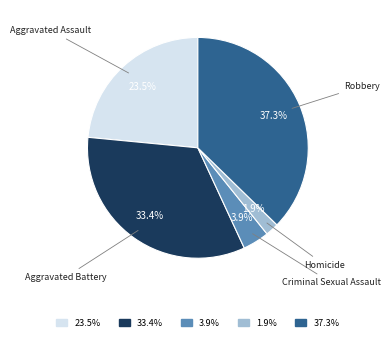

Between Aggravated Assault and Homicide, which is larger?

Aggravated Assault